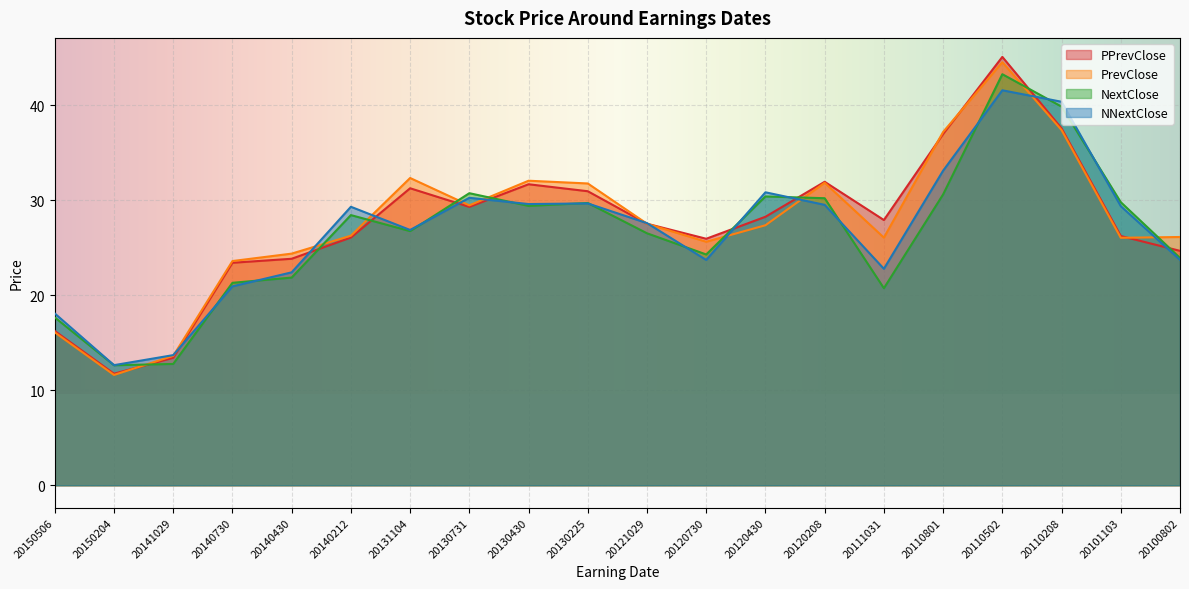

True or false: PrevClose has more than 1 points higher than both neighbors.

True